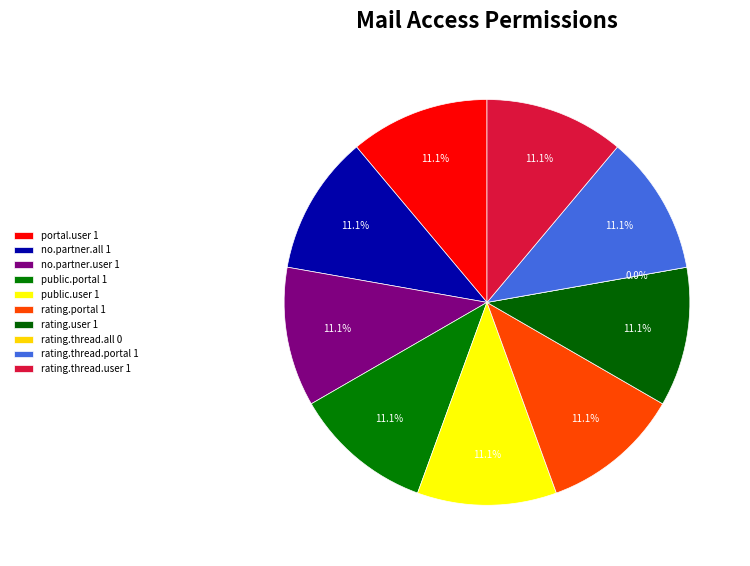

Is mail.test.portal.no.partner.all the majority of the pie?

No